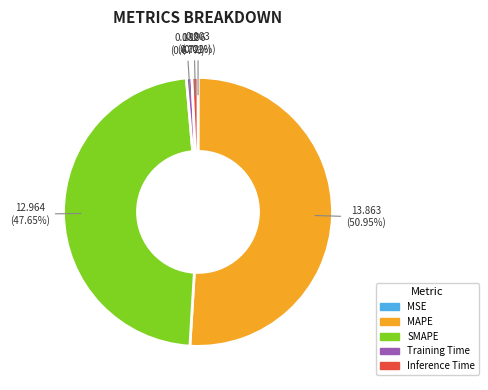

What is the largest slice in the pie chart?

MAPE